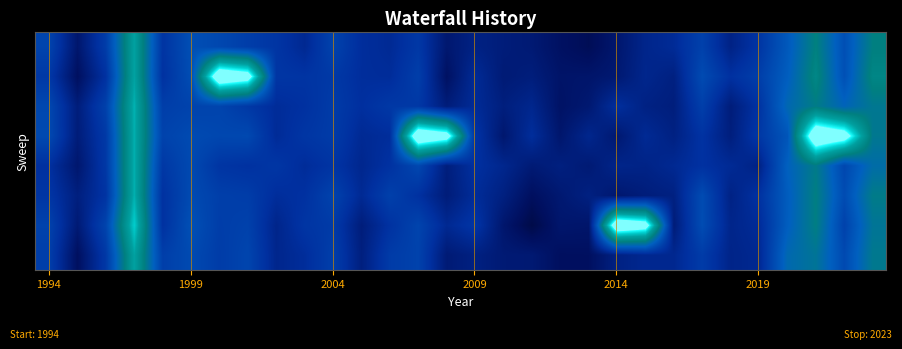

At which category does the chart reach its minimum across all series?

17